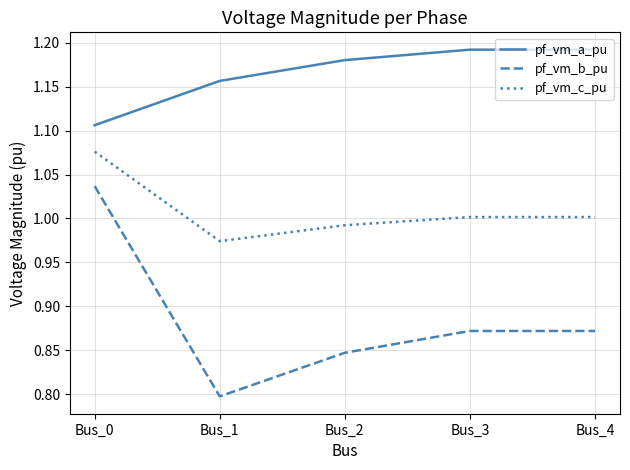

How many lines are shown in the chart?

3